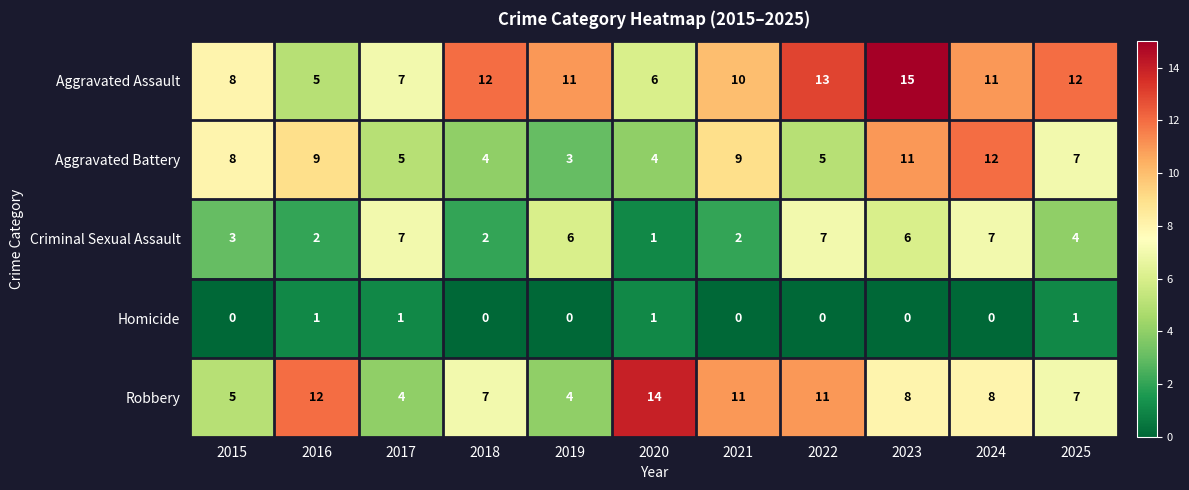

At 2023, list the series in order from smallest to largest.

Homicide, Criminal Sexual Assault, Robbery, Aggravated Battery, Aggravated Assault